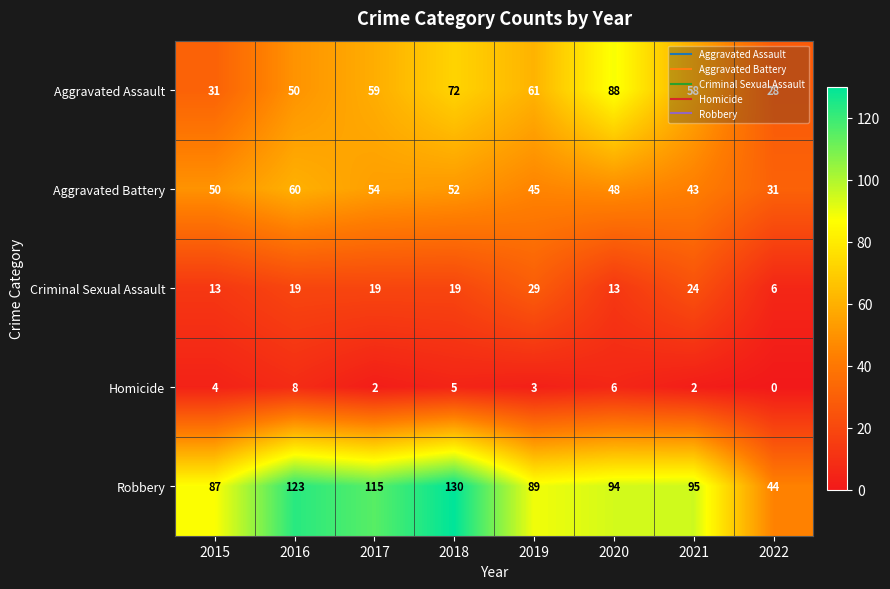

The value of Criminal Sexual Assault at 2021 is 24. True or false?

True